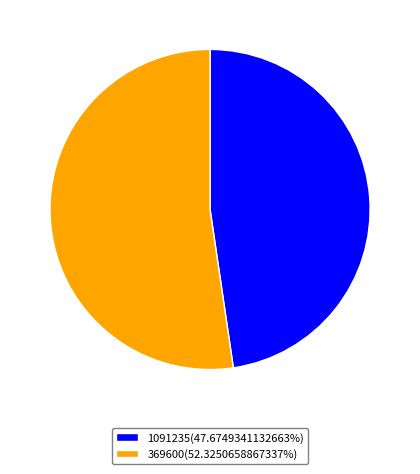

Does 1091235(47.6749341132663%) account for over 50% of the chart?

No